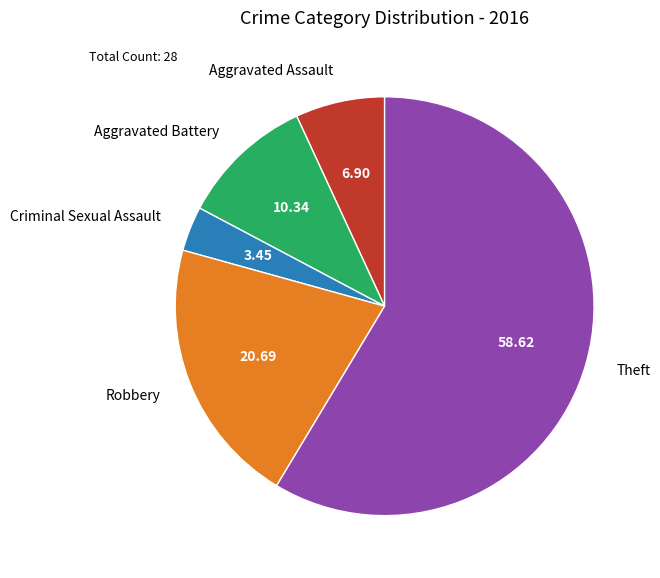

Is it true that Aggravated Assault is 7% of the pie?

True